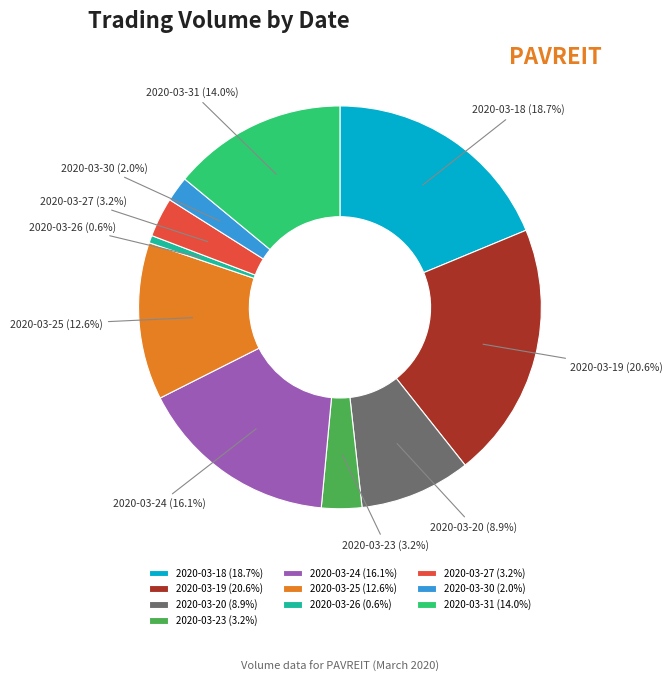

The 2020-03-24 slice represents 1% of the pie. True or false?

False